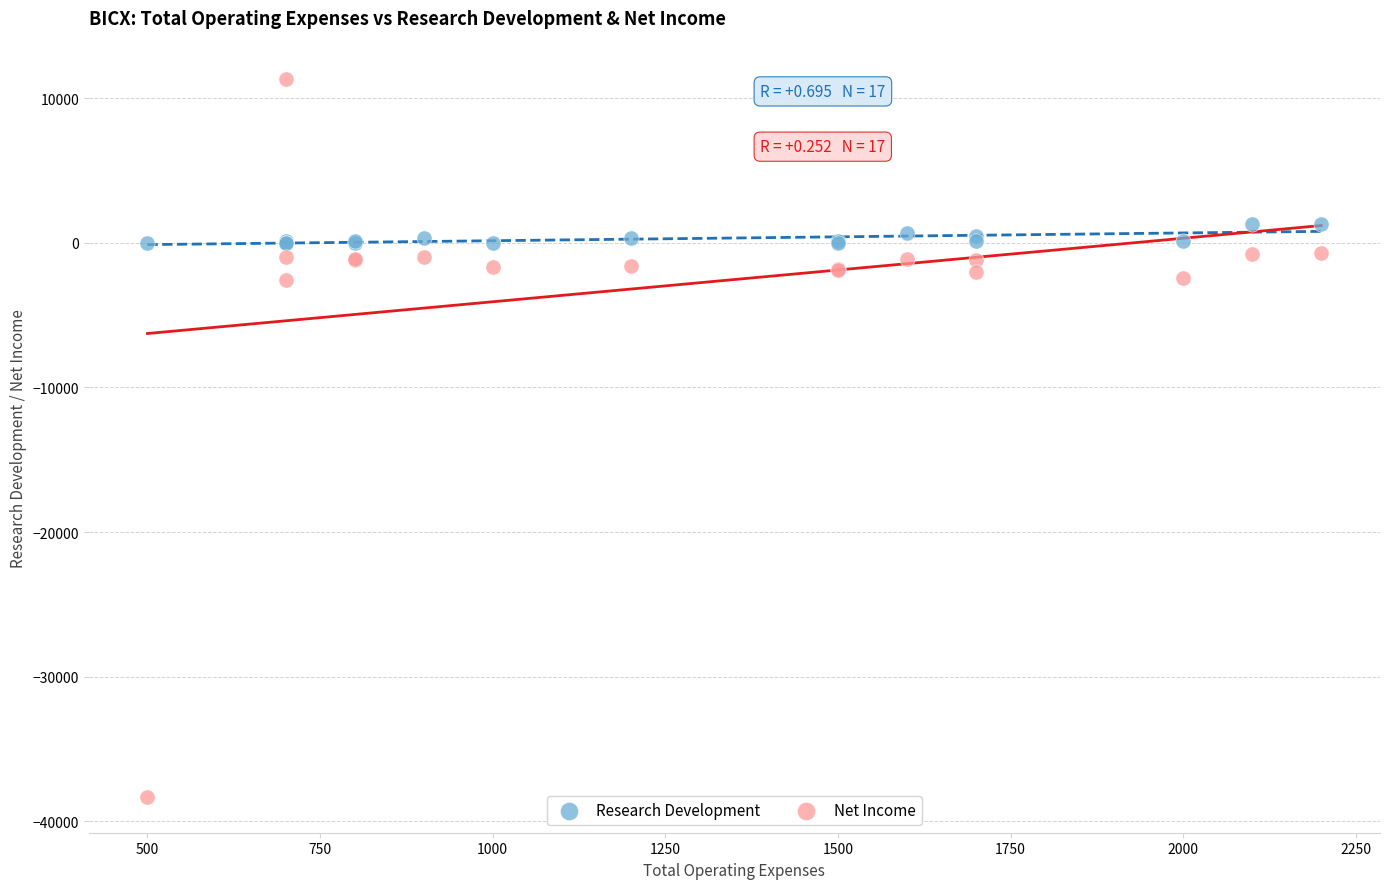

What is the X range (max minus min) for the scatter plot?

1700